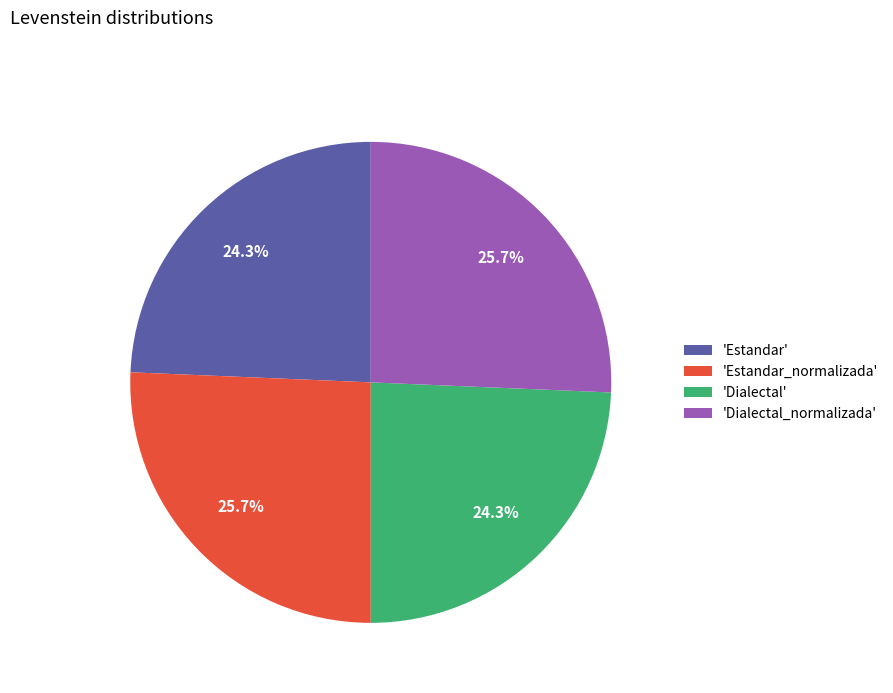

How much of the chart is everything except 'Estandar_normalizada'?

74.3%